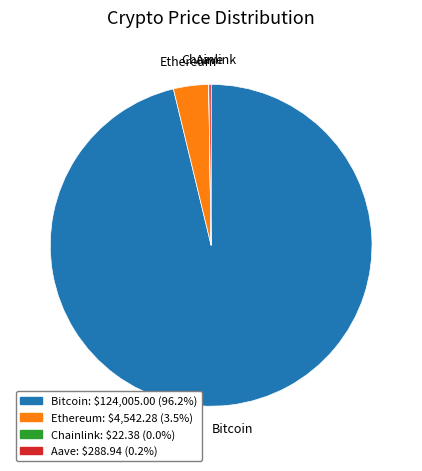

Which slice is the largest?

Bitcoin